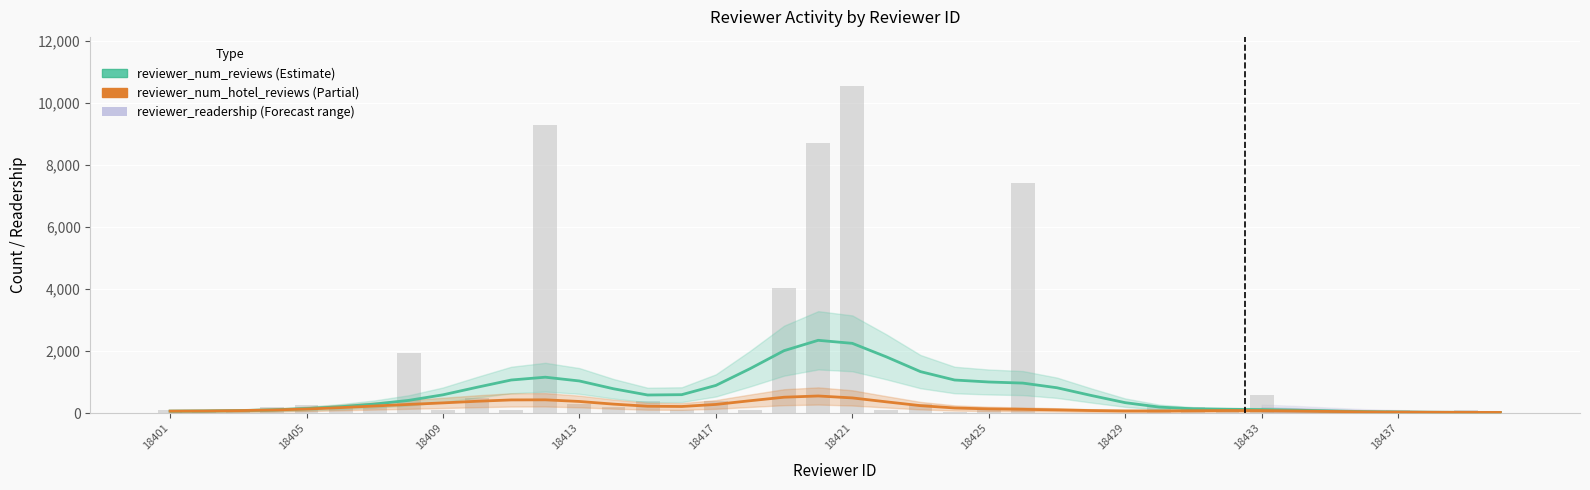

What is the value of the reviewer_num_reviews bar at the 26th from the left?

970.4